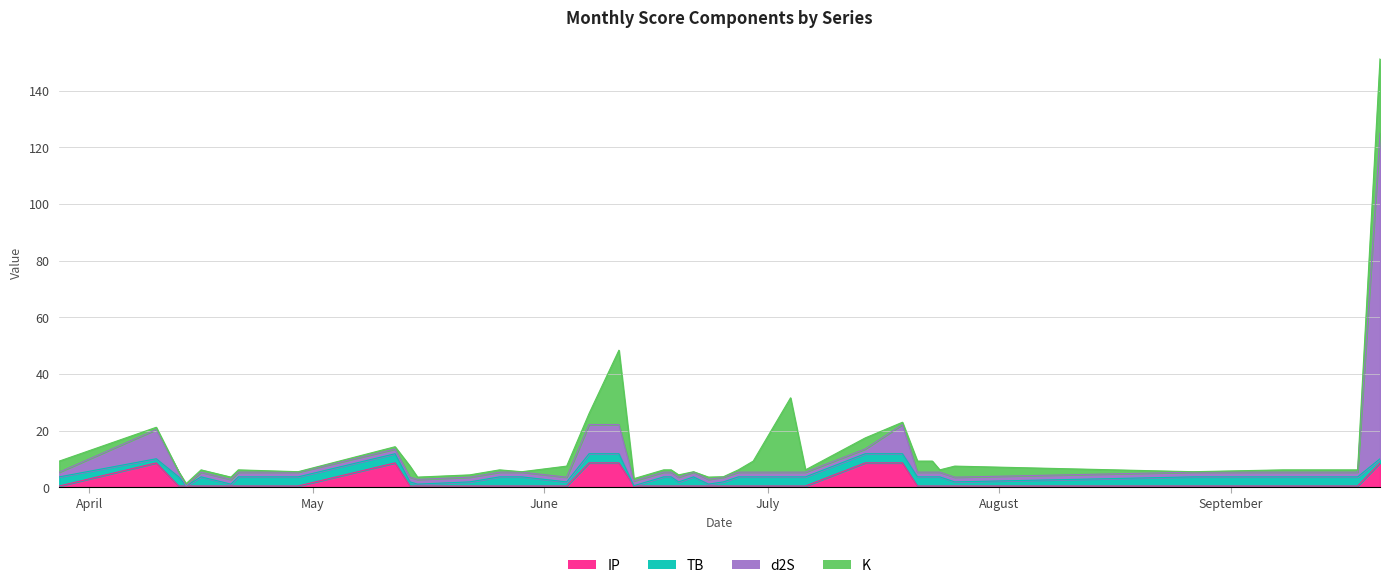

True or false: IP has a value of 0.8 at 2024-05-15.

False